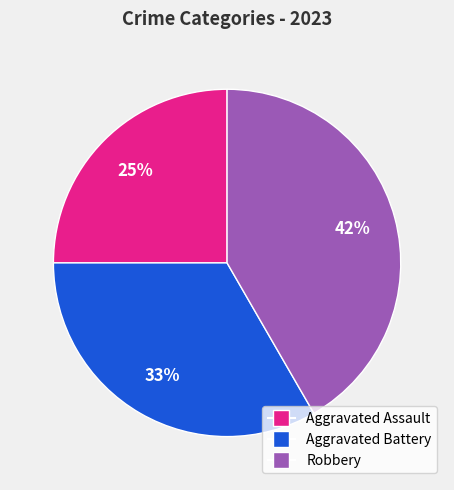

Which has a higher value, Aggravated Battery or Aggravated Assault?

Aggravated Battery